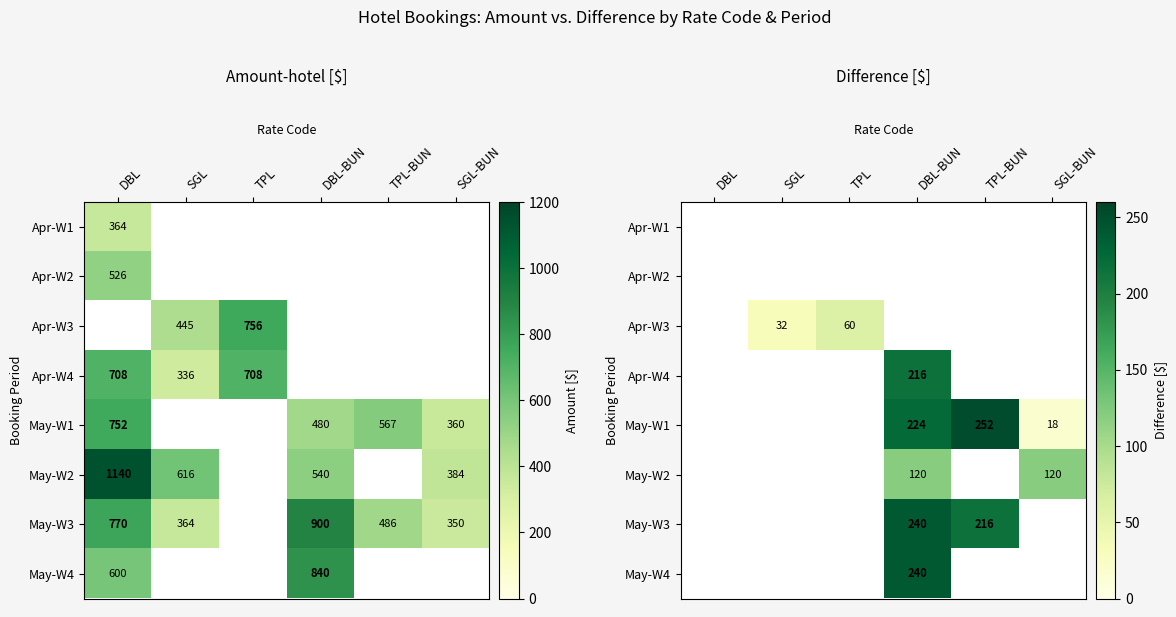

Is the value of May-W3 at SGL-BUN greater than the value of May-W4 at TPL?

No